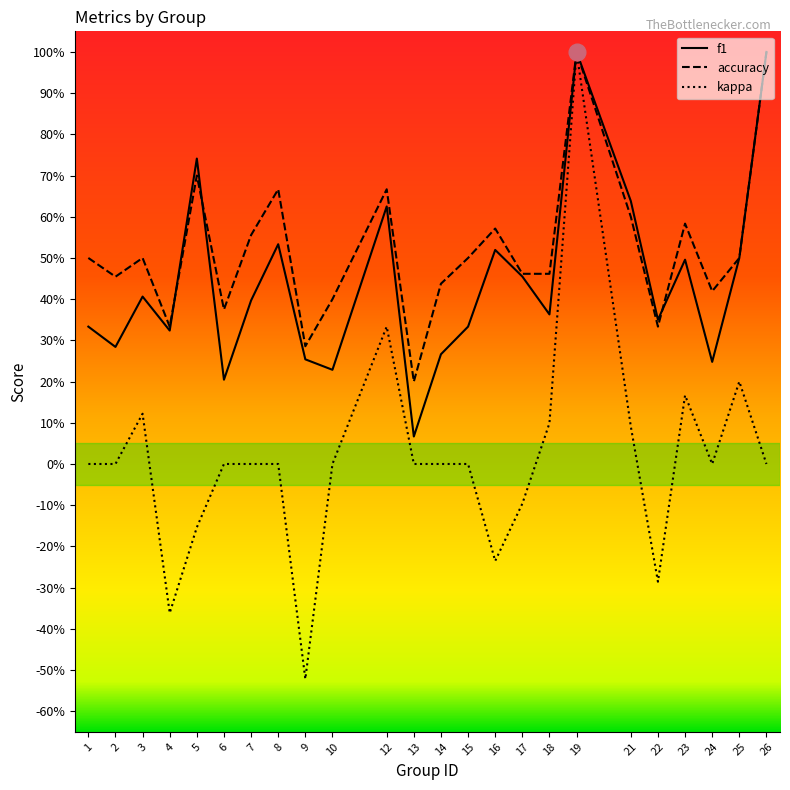

Does the chart have visible grid lines?

No